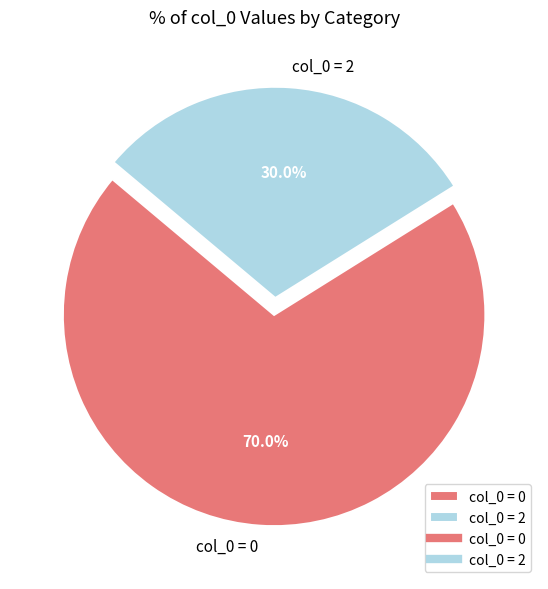

What is the majority slice?

col_0 = 0